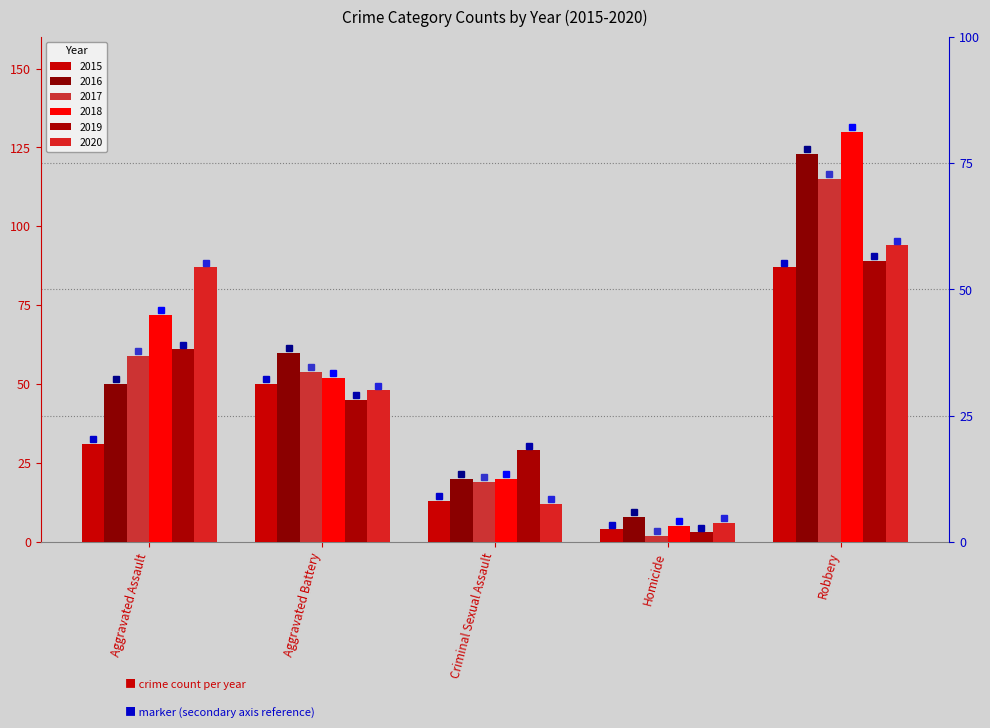

Reading left to right, what are all the values shown in this chart?

2015: Aggravated Assault=31	Aggravated Battery=50	Criminal Sexual Assault=13	Homicide=4	Robbery=87
2016: Aggravated Assault=50	Aggravated Battery=60	Criminal Sexual Assault=20	Homicide=8	Robbery=123
2017: Aggravated Assault=59	Aggravated Battery=54	Criminal Sexual Assault=19	Homicide=2	Robbery=115
2018: Aggravated Assault=72	Aggravated Battery=52	Criminal Sexual Assault=20	Homicide=5	Robbery=130
2019: Aggravated Assault=61	Aggravated Battery=45	Criminal Sexual Assault=29	Homicide=3	Robbery=89
2020: Aggravated Assault=87	Aggravated Battery=48	Criminal Sexual Assault=12	Homicide=6	Robbery=94